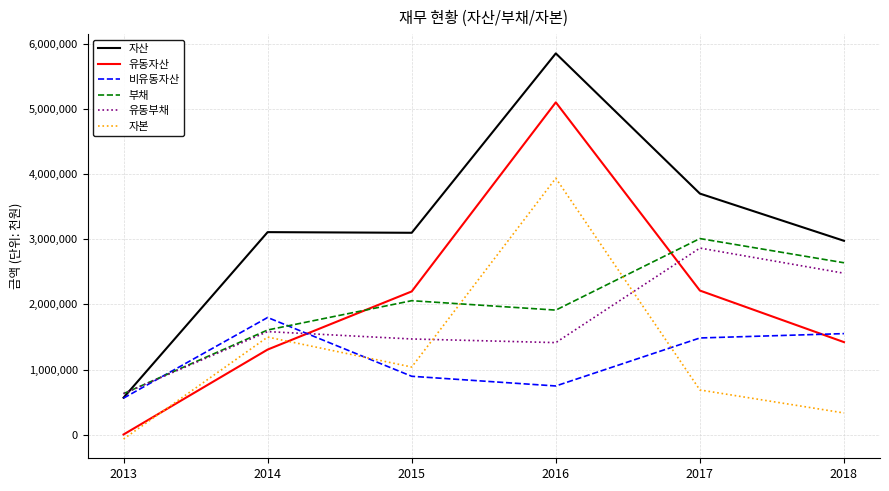

What is the average value of the 부채 series?

1977061